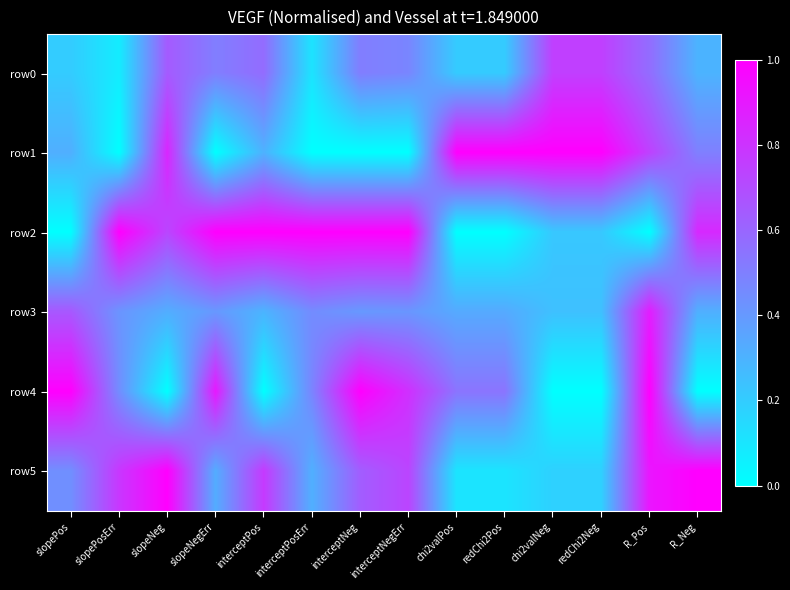

Which series has the largest total across all categories?

row2